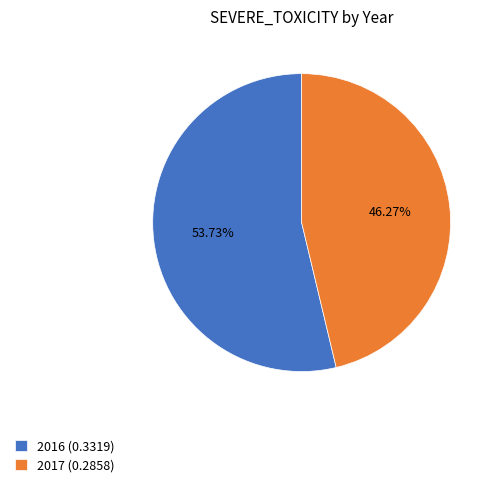

Is it true that 2016 is 54% of the pie?

True